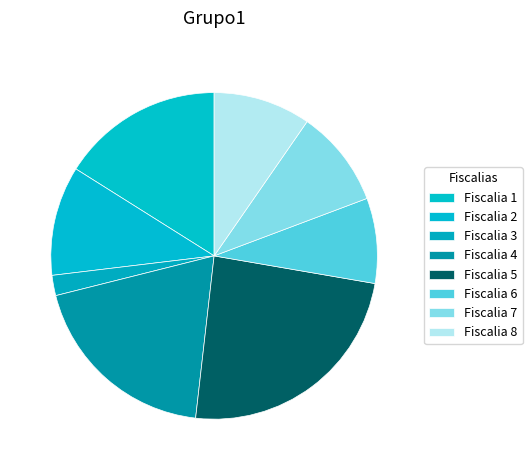

Count the number of slices in the pie.

8